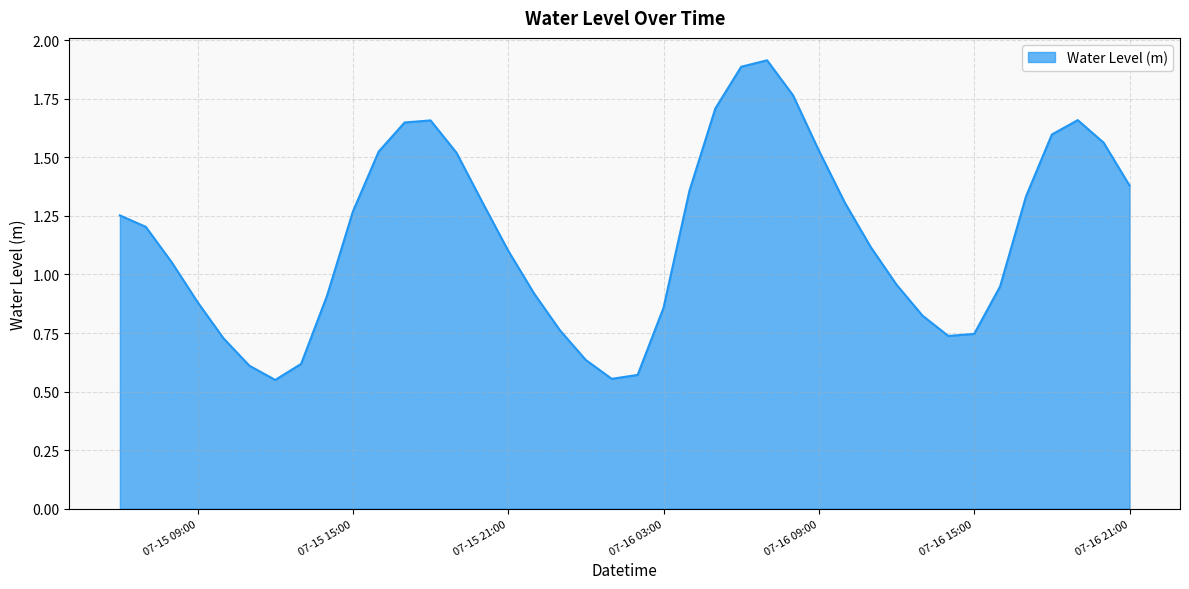

What is the maximum value shown in the chart?

1.9